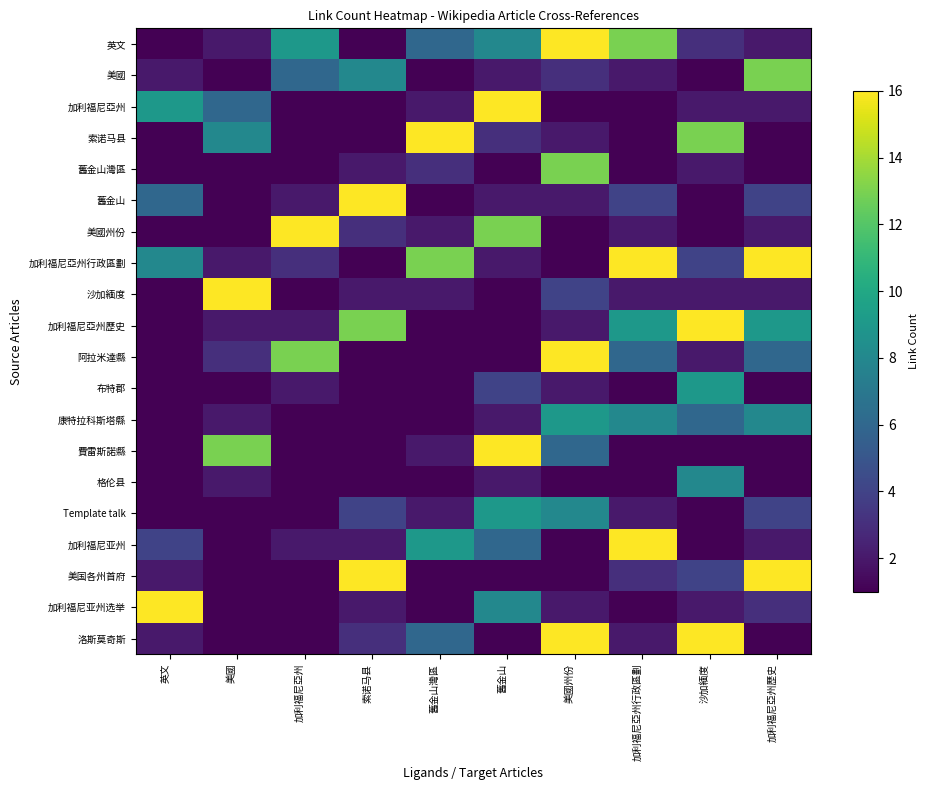

Reading right to left, what are all the values shown in this chart?

英文: 加利福尼亞州歷史=2	沙加緬度=3	加利福尼亞州行政區劃=13	美國州份=16	舊金山=8	舊金山灣區=6	索诺马县=1	加利福尼亞州=9	美國=2	英文=1
美國: 加利福尼亞州歷史=13	沙加緬度=1	加利福尼亞州行政區劃=2	美國州份=3	舊金山=2	舊金山灣區=1	索诺马县=8	加利福尼亞州=6	美國=1	英文=2
加利福尼亞州: 加利福尼亞州歷史=2	沙加緬度=2	加利福尼亞州行政區劃=1	美國州份=1	舊金山=16	舊金山灣區=2	索诺马县=1	加利福尼亞州=1	美國=6	英文=9
索诺马县: 加利福尼亞州歷史=1	沙加緬度=13	加利福尼亞州行政區劃=1	美國州份=2	舊金山=3	舊金山灣區=16	索诺马县=1	加利福尼亞州=1	美國=8	英文=1
舊金山灣區: 加利福尼亞州歷史=1	沙加緬度=2	加利福尼亞州行政區劃=1	美國州份=13	舊金山=1	舊金山灣區=3	索诺马县=2	加利福尼亞州=1	美國=1	英文=1
舊金山: 加利福尼亞州歷史=4	沙加緬度=1	加利福尼亞州行政區劃=4	美國州份=2	舊金山=2	舊金山灣區=1	索诺马县=16	加利福尼亞州=2	美國=1	英文=6
美國州份: 加利福尼亞州歷史=2	沙加緬度=1	加利福尼亞州行政區劃=2	美國州份=1	舊金山=13	舊金山灣區=2	索诺马县=3	加利福尼亞州=16	美國=1	英文=1
加利福尼亞州行政區劃: 加利福尼亞州歷史=16	沙加緬度=4	加利福尼亞州行政區劃=16	美國州份=1	舊金山=2	舊金山灣區=13	索诺马县=1	加利福尼亞州=3	美國=2	英文=8
沙加緬度: 加利福尼亞州歷史=2	沙加緬度=2	加利福尼亞州行政區劃=2	美國州份=4	舊金山=1	舊金山灣區=2	索诺马县=2	加利福尼亞州=1	美國=16	英文=1
加利福尼亞州歷史: 加利福尼亞州歷史=9	沙加緬度=16	加利福尼亞州行政區劃=9	美國州份=2	舊金山=1	舊金山灣區=1	索诺马县=13	加利福尼亞州=2	美國=2	英文=1
阿拉米達縣: 加利福尼亞州歷史=6	沙加緬度=2	加利福尼亞州行政區劃=6	美國州份=16	舊金山=1	舊金山灣區=1	索诺马县=1	加利福尼亞州=13	美國=3	英文=1
布特郡: 加利福尼亞州歷史=1	沙加緬度=9	加利福尼亞州行政區劃=1	美國州份=2	舊金山=4	舊金山灣區=1	索诺马县=1	加利福尼亞州=2	美國=1	英文=1
康特拉科斯塔縣: 加利福尼亞州歷史=8	沙加緬度=6	加利福尼亞州行政區劃=8	美國州份=9	舊金山=2	舊金山灣區=1	索诺马县=1	加利福尼亞州=1	美國=2	英文=1
費雷斯諾縣: 加利福尼亞州歷史=1	沙加緬度=1	加利福尼亞州行政區劃=1	美國州份=6	舊金山=16	舊金山灣區=2	索诺马县=1	加利福尼亞州=1	美國=13	英文=1
格伦县: 加利福尼亞州歷史=1	沙加緬度=8	加利福尼亞州行政區劃=1	美國州份=1	舊金山=2	舊金山灣區=1	索诺马县=1	加利福尼亞州=1	美國=2	英文=1
Template talk: 加利福尼亞州歷史=4	沙加緬度=1	加利福尼亞州行政區劃=2	美國州份=8	舊金山=9	舊金山灣區=2	索诺马县=4	加利福尼亞州=1	美國=1	英文=1
加利福尼亚州: 加利福尼亞州歷史=2	沙加緬度=1	加利福尼亞州行政區劃=16	美國州份=1	舊金山=6	舊金山灣區=9	索诺马县=2	加利福尼亞州=2	美國=1	英文=4
美国各州首府: 加利福尼亞州歷史=16	沙加緬度=4	加利福尼亞州行政區劃=3	美國州份=1	舊金山=1	舊金山灣區=1	索诺马县=16	加利福尼亞州=1	美國=1	英文=2
加利福尼亚州选举: 加利福尼亞州歷史=3	沙加緬度=2	加利福尼亞州行政區劃=1	美國州份=2	舊金山=8	舊金山灣區=1	索诺马县=2	加利福尼亞州=1	美國=1	英文=16
洛斯莫奇斯: 加利福尼亞州歷史=1	沙加緬度=16	加利福尼亞州行政區劃=2	美國州份=16	舊金山=1	舊金山灣區=6	索诺马县=3	加利福尼亞州=1	美國=1	英文=2